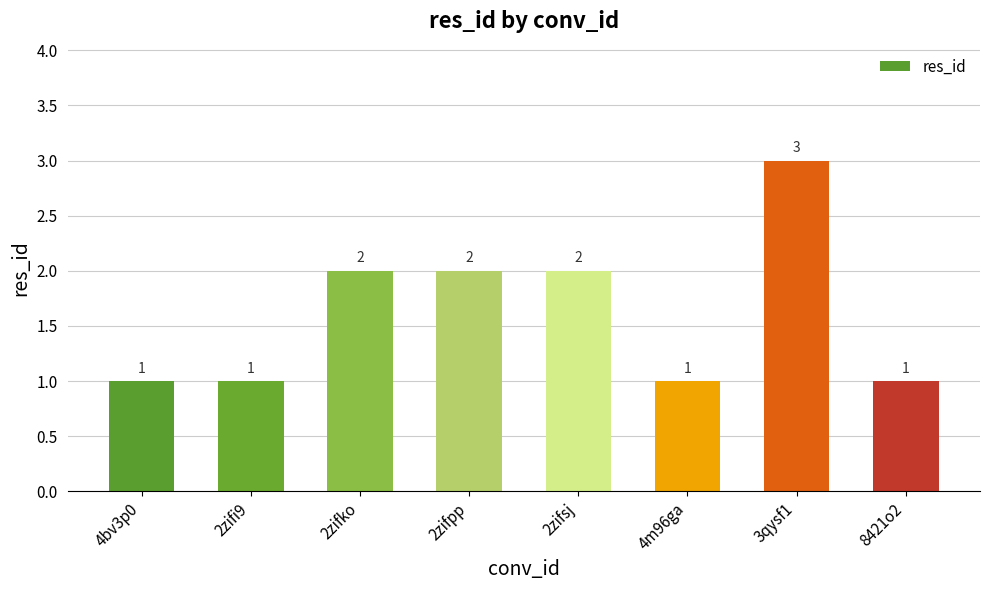

True or false: the data shows 3 at 3qysf1.

True